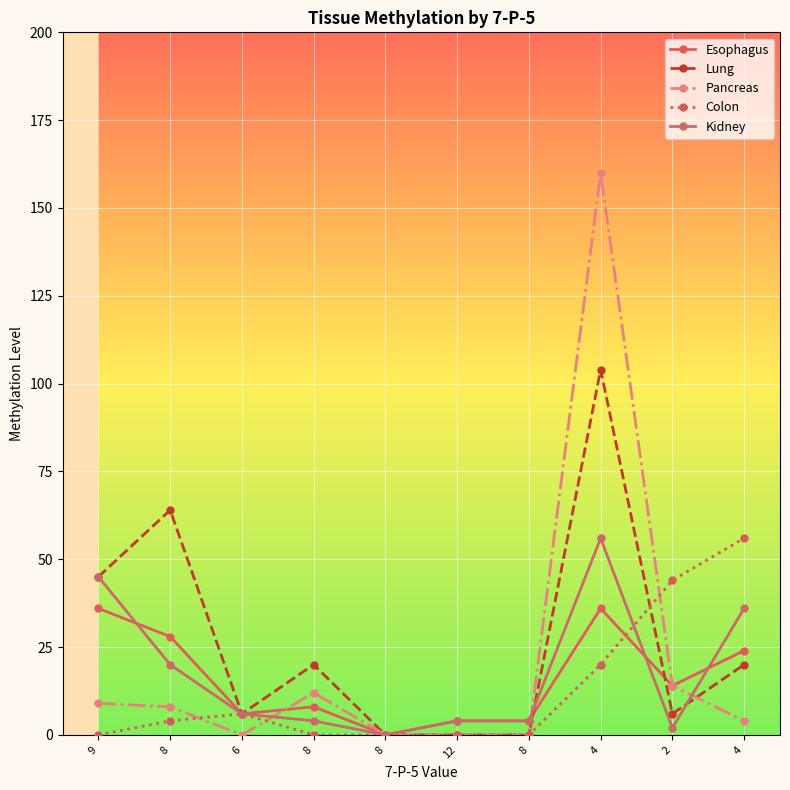

How many lines are shown in the chart?

5